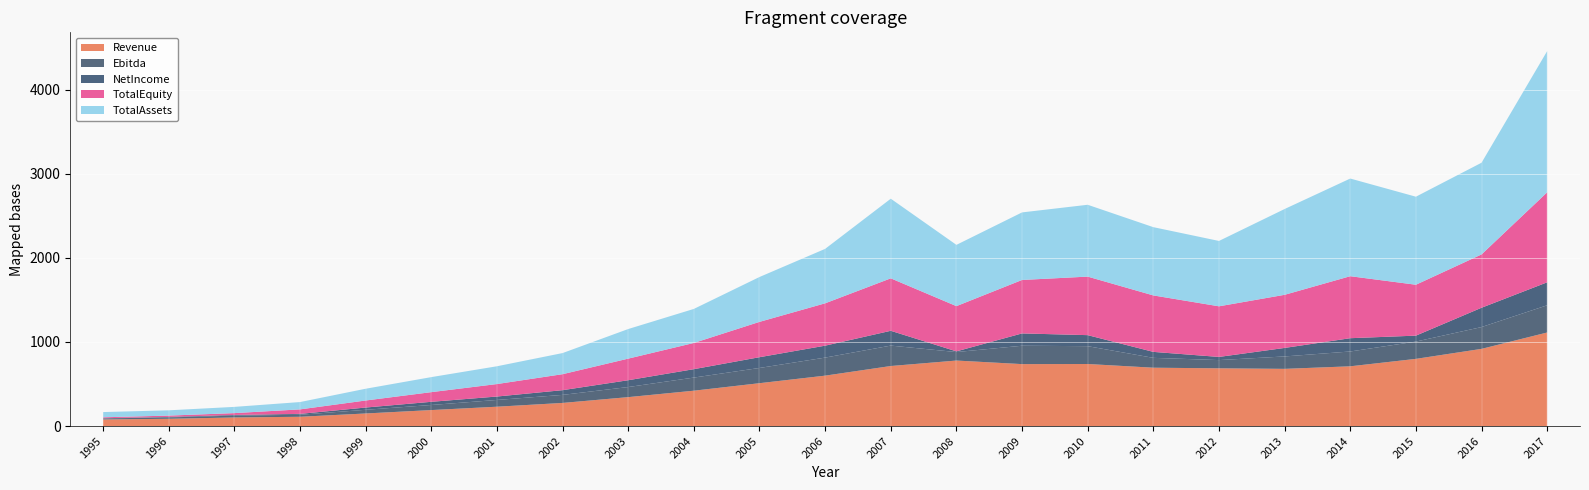

Reading left to right, transcribe all the data shown in this chart.

Revenue: 78.3	86.5	102.2	110.4	149.5	190.1	229.9	274.9	343.9	420.3	509.6	599.2	713.7	778.7	736.4	737.6	693.6	686.3	679.9	710.3	798.6	917.5	1112.1
Ebitda: 12.6	16.4	21.7	23.8	43.9	60.6	80.4	95.7	120.0	156.0	181.1	214.5	242.8	101.0	218.4	211.9	117.1	97.9	147.5	176.2	205.5	259.2	323.5
NetIncome: 2.0	5.9	8.1	10.4	26.8	37.6	40.7	56.0	81.0	99.9	127.9	141.7	175.9	8.1	146.4	131.1	71.0	37.5	101.2	157.8	70.7	229.6	272.9
TotalEquity: 11.4	15.7	21.9	53.5	83.6	114.9	148.3	190.0	256.7	311.6	420.0	503.6	623.5	537.7	635.4	695.6	671.1	601.7	631.4	736.8	605.0	633.7	1069.9
TotalAssets: 62.1	62.7	74.1	87.2	139.8	178.7	211.3	251.0	351.8	404.5	533.3	646.9	946.5	728.2	802.9	853.9	811.3	776.9	1019.7	1160.8	1046.3	1089.9	1678.4